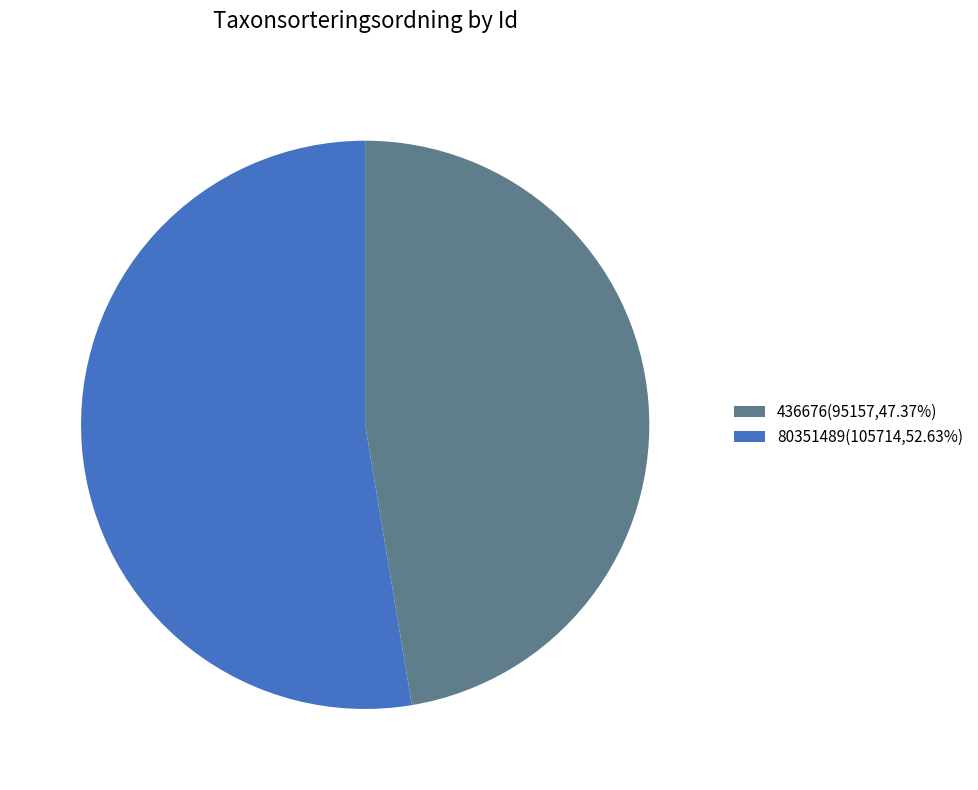

Count the number of slices in the pie.

2